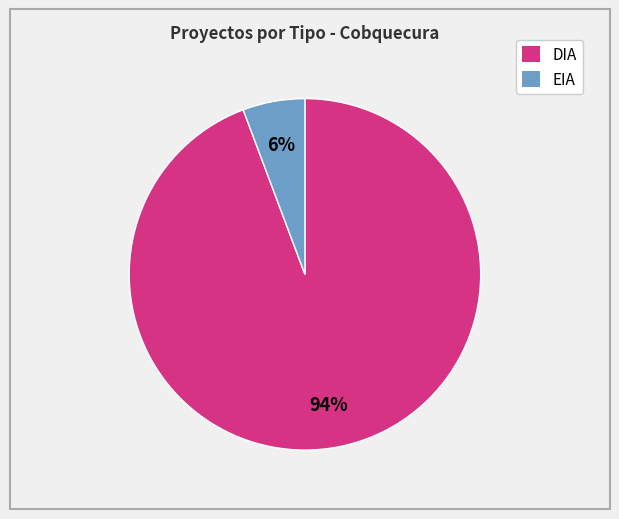

How many slices are in this pie chart?

2